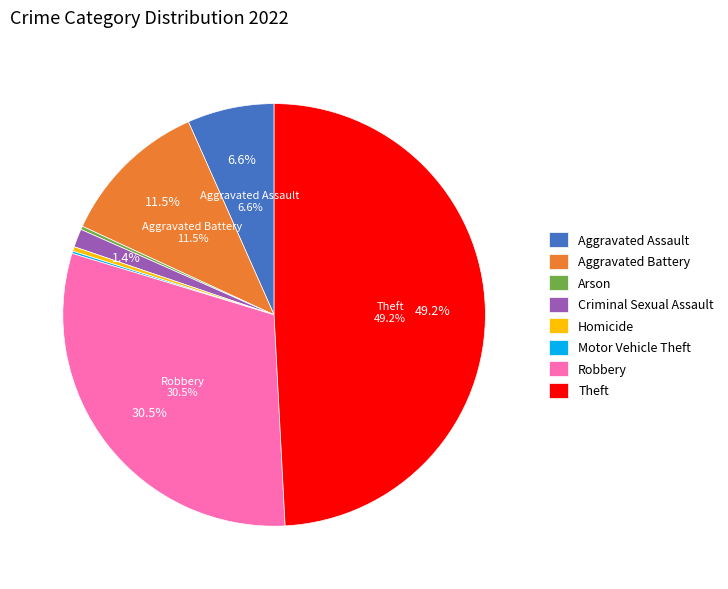

How many slices are in this pie chart?

8